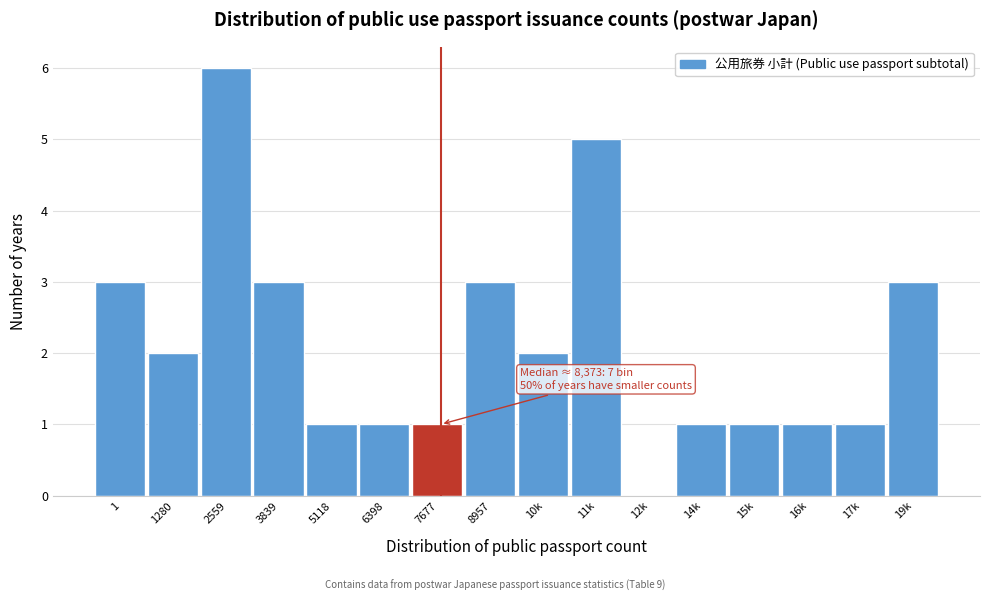

Reading left to right, list all the values displayed in this chart.

1=3	1280=2	2559=6	3839=3	5118=1	6398=1	7677=1	8957=3	10k=2	11k=5	12k=0	14k=1	15k=1	16k=1	17k=1	19k=3